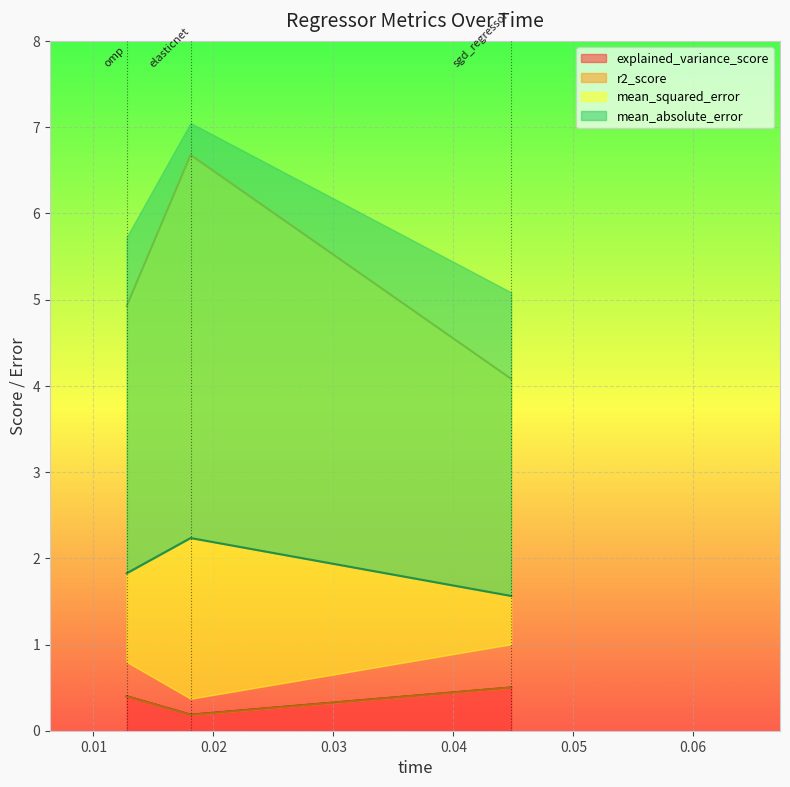

Is it true that r2_score equals 0.7 at omp?

False